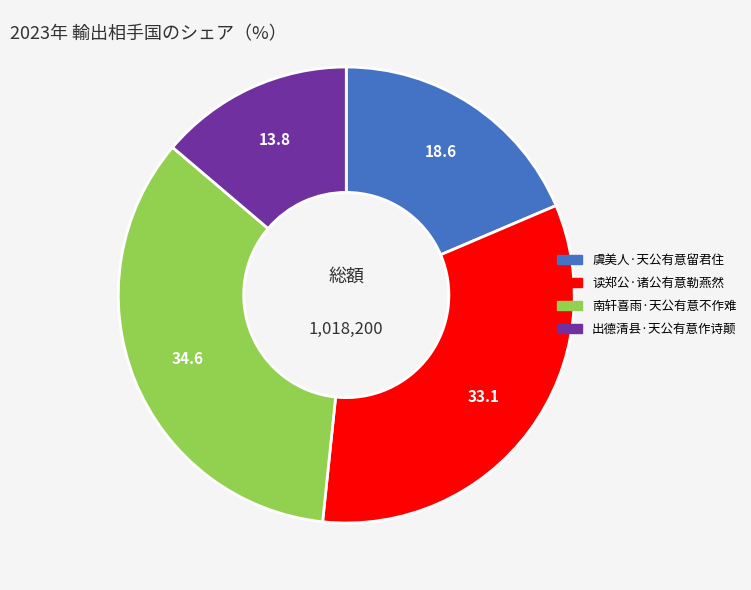

Rank the categories by value from highest to lowest.

南轩喜雨·天公有意不作难, 读郑公·诸公有意勒燕然, 虞美人·天公有意留君住, 出德清县·天公有意作诗颠